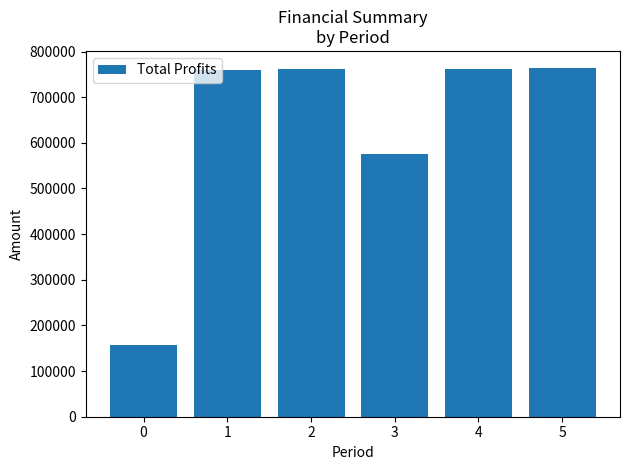

Are the bars grouped side by side (vs. stacked)?

No